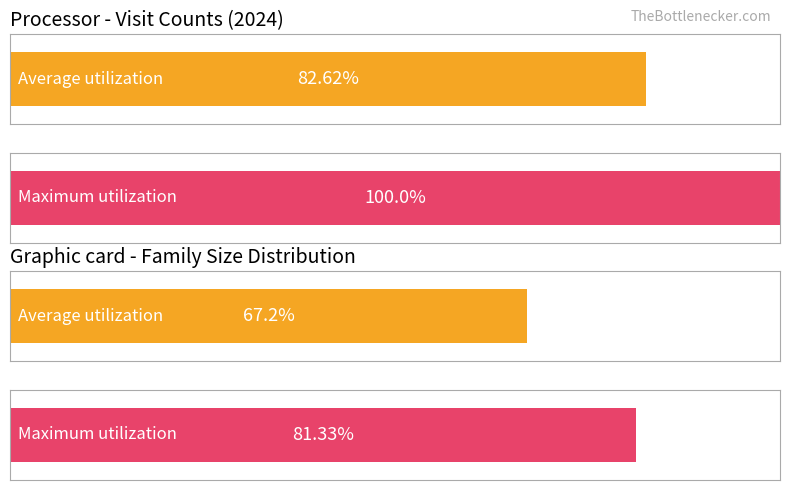

True or false: Average utilization has a value of 5 at Brasileira.

False